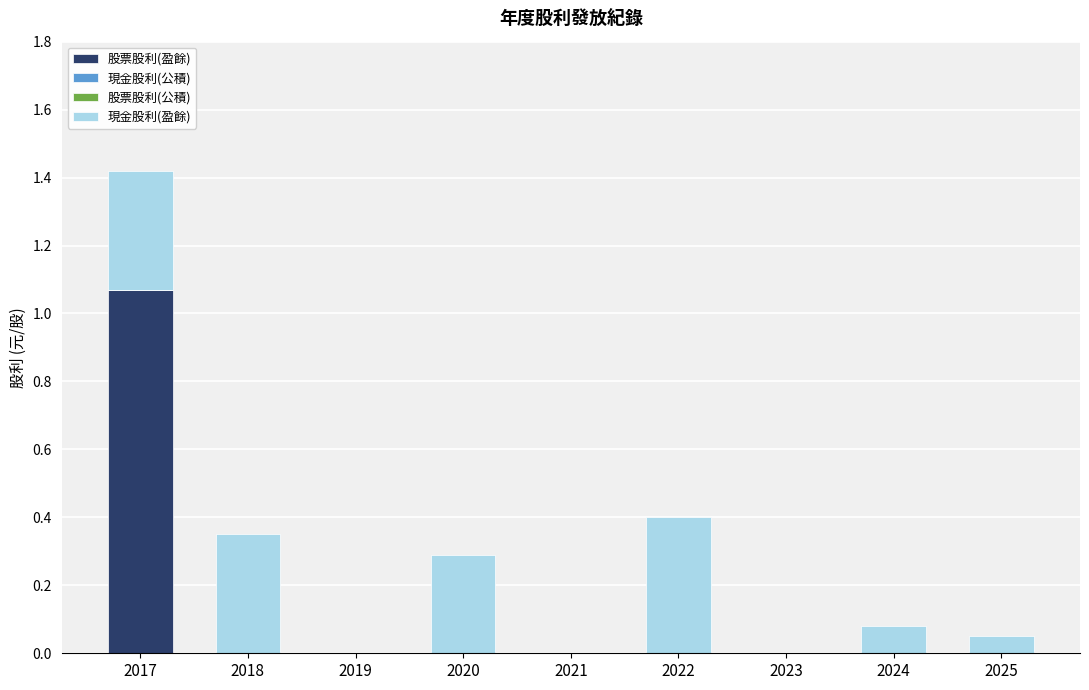

Does the chart contain stacked bars?

Yes